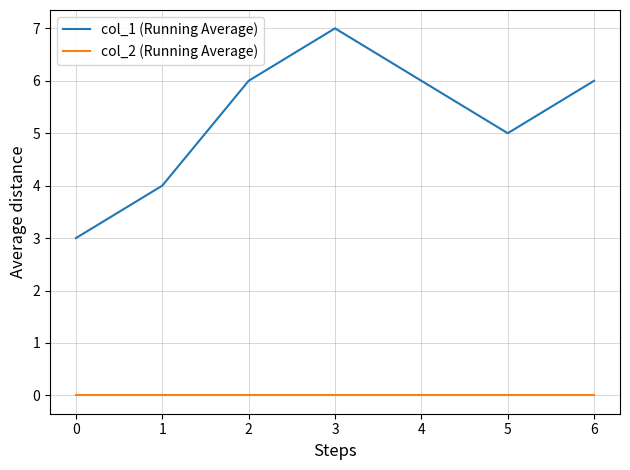

How many categories are shown in the chart?

7